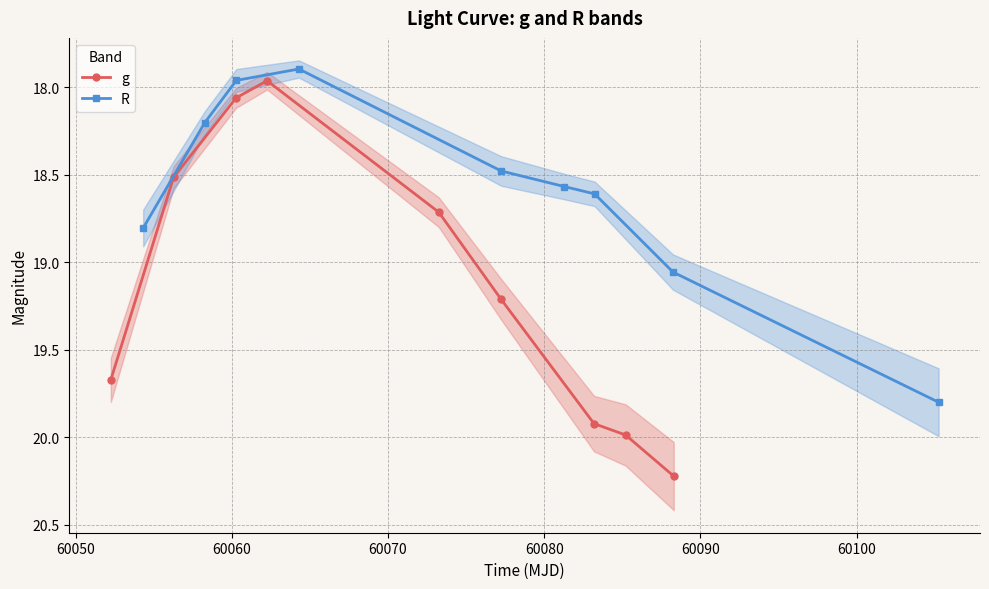

What is the maximum value for g?

20.2